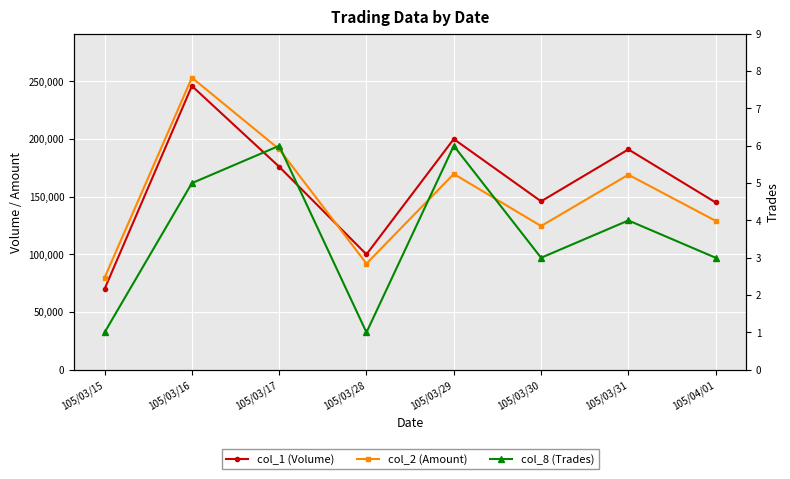

What is the sum of the col_2 (Amount) values at 105/03/16 and 105/03/31?

422260